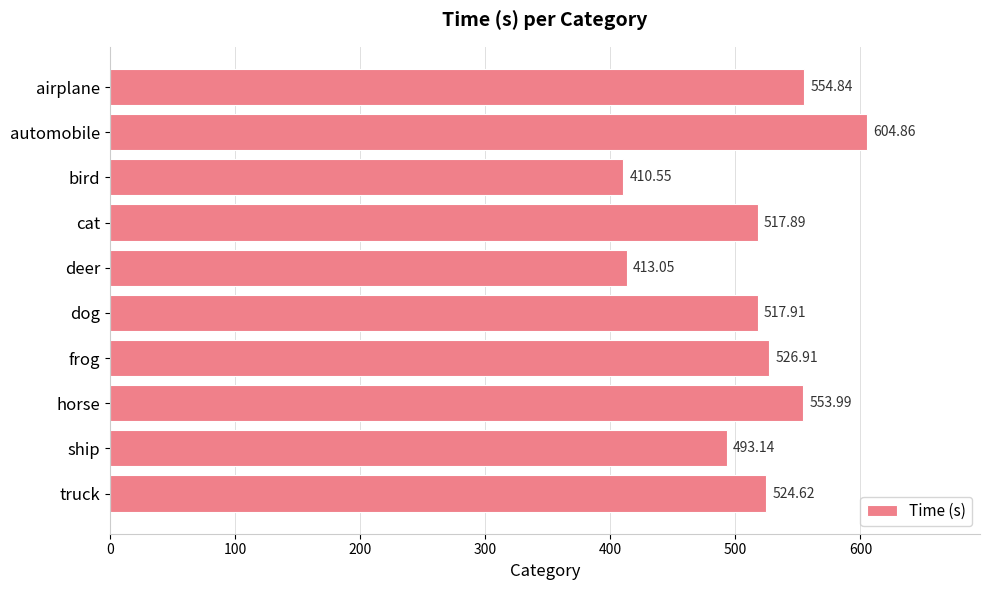

What is the label of the 5th bar from the top?

deer